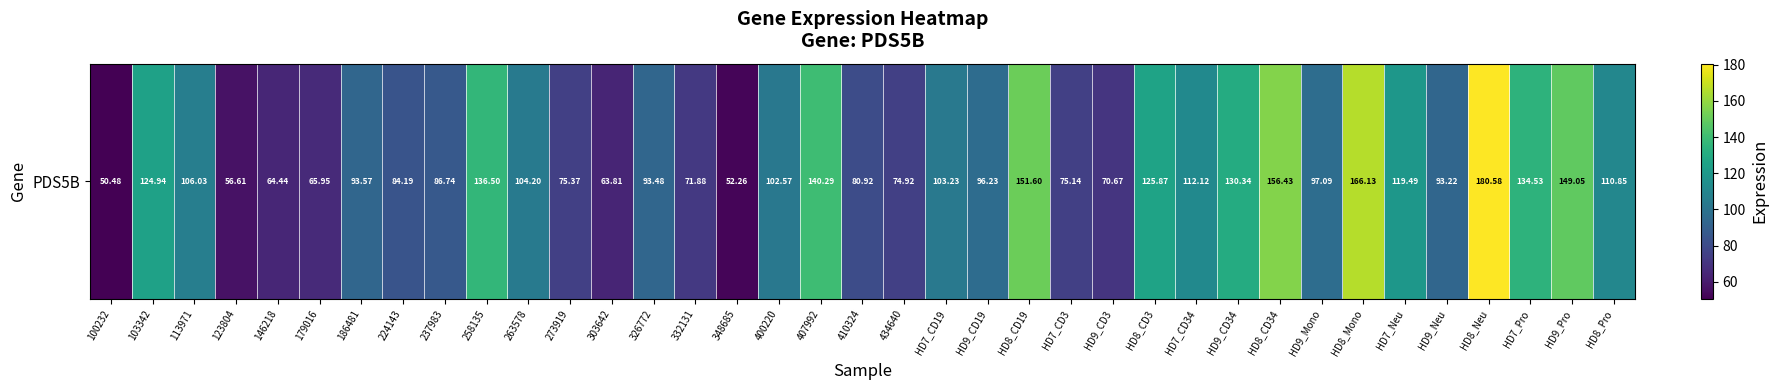

List the labels in order of value, largest first.

HD8_Neu, HD8_Mono, HD8_CD34, HD8_CD19, HD9_Pro, 407992, 258135, HD7_Pro, HD9_CD34, HD8_CD3, 103342, HD7_Neu, HD7_CD34, HD8_Pro, 113971, 263578, HD7_CD19, 400220, HD9_Mono, HD9_CD19, 186481, 326772, HD9_Neu, 237983, 224143, 410324, 273919, HD7_CD3, 434640, 332131, HD9_CD3, 179016, 146218, 303642, 123804, 348685, 100232